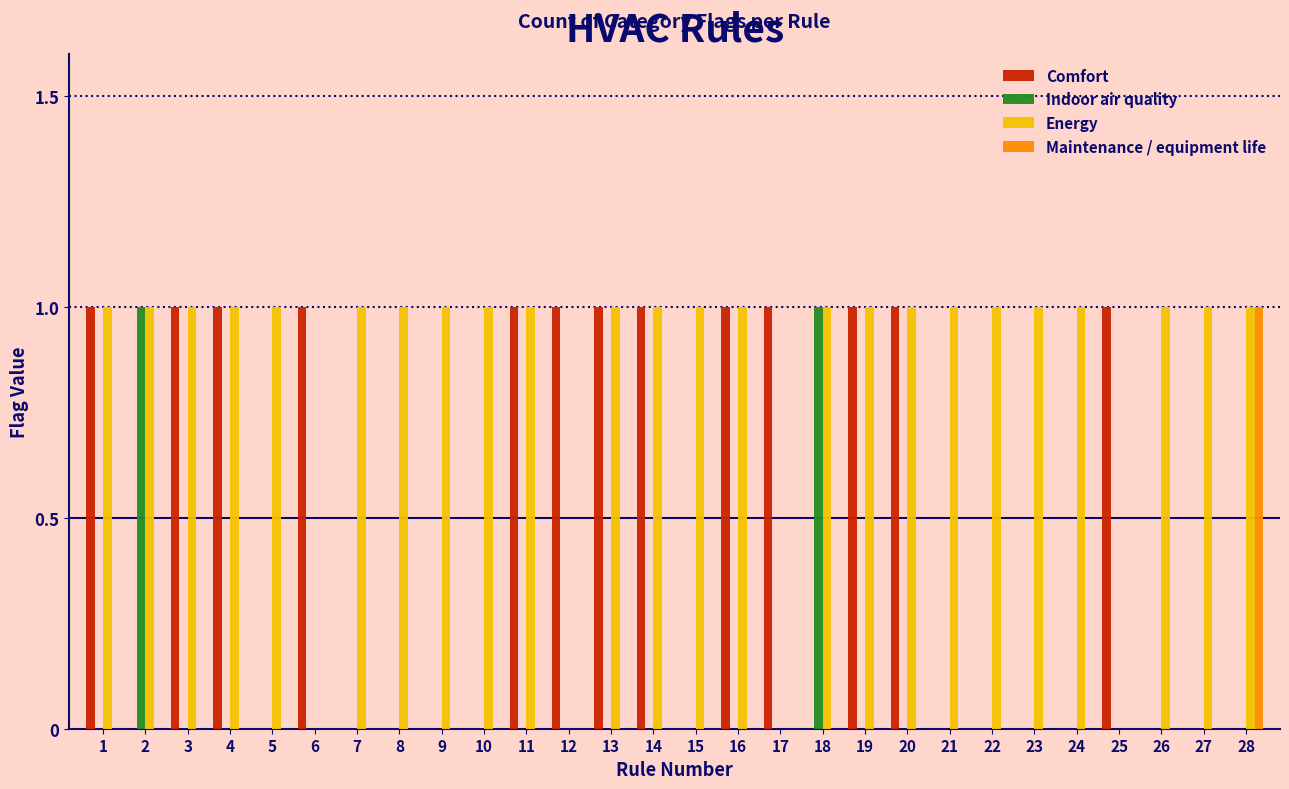

True or false: Maintenance / equipment life has a value of 1 at 25.

False